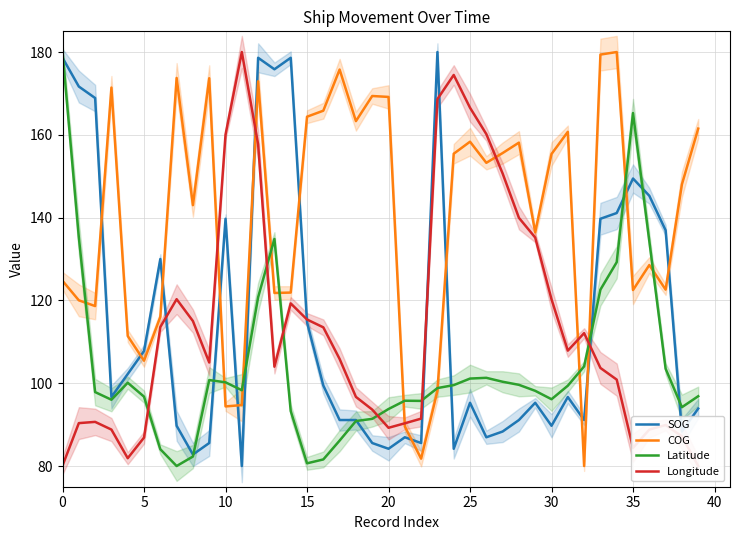

True or false: COG has a value of 60.4 at 15.

False